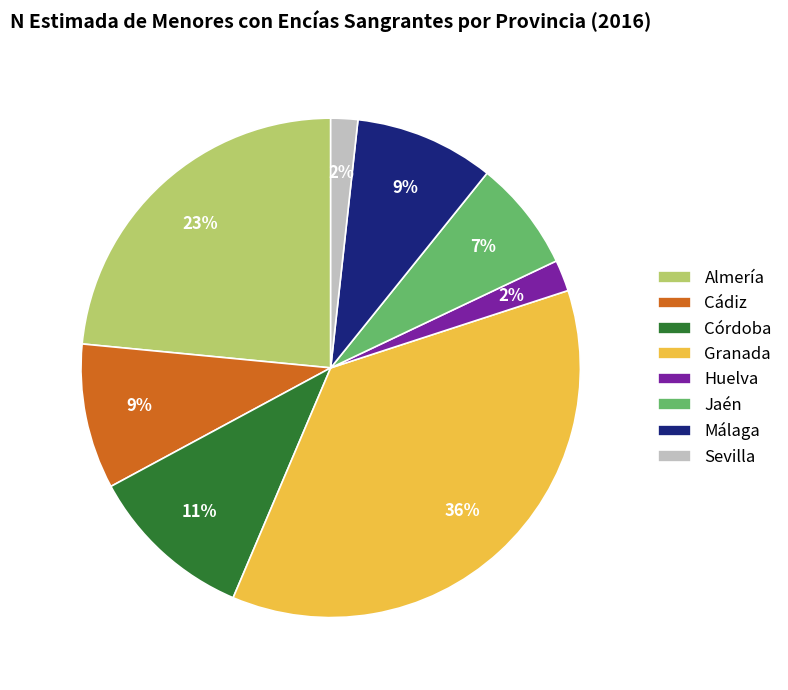

Which has a higher value, Córdoba or Huelva?

Córdoba